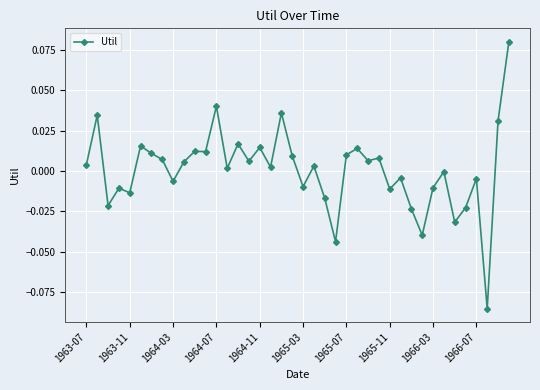

True or false: there are more than 2 points higher than both neighbors.

True